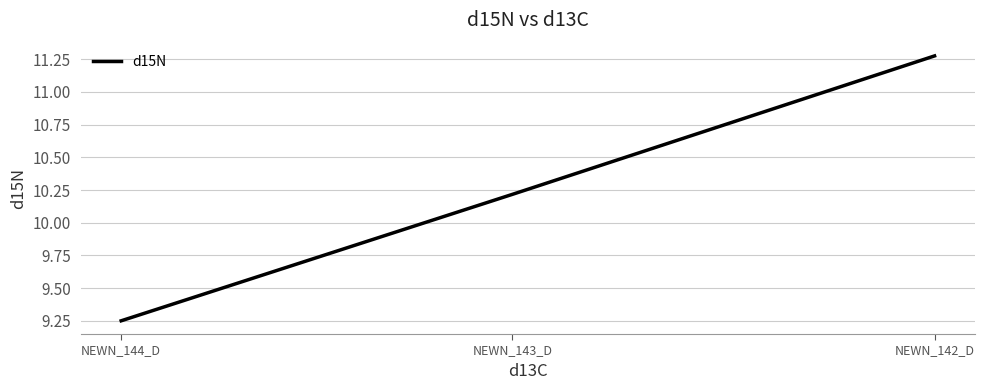

What is the smallest value displayed?

9.3